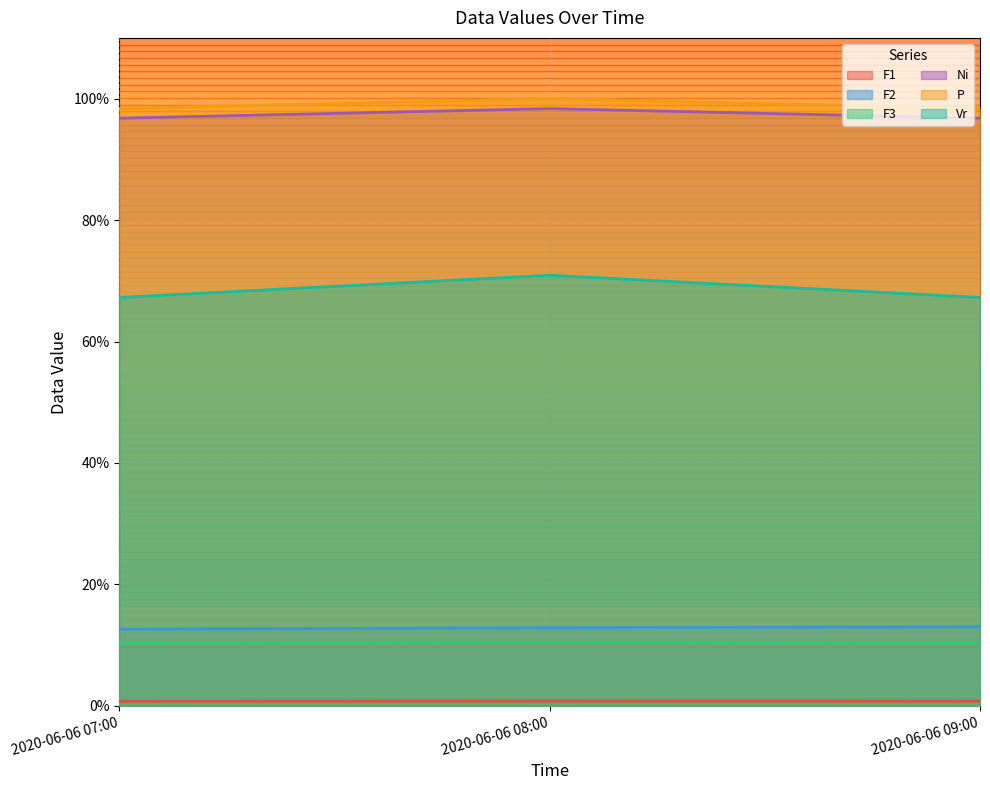

At how many categories does at least one series exceed 7?

3